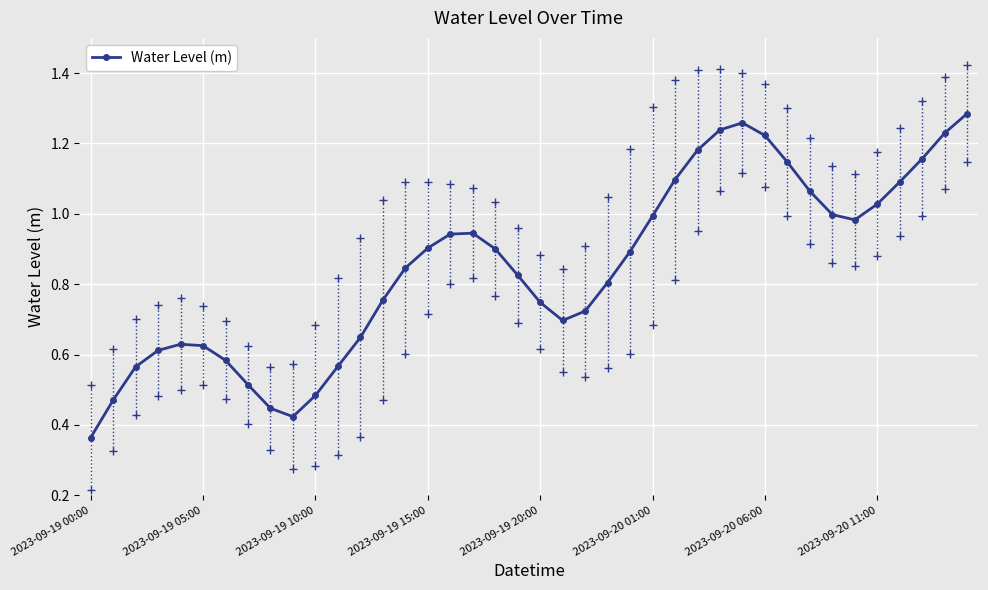

True or false: the data has more than 2 interior local peaks.

True